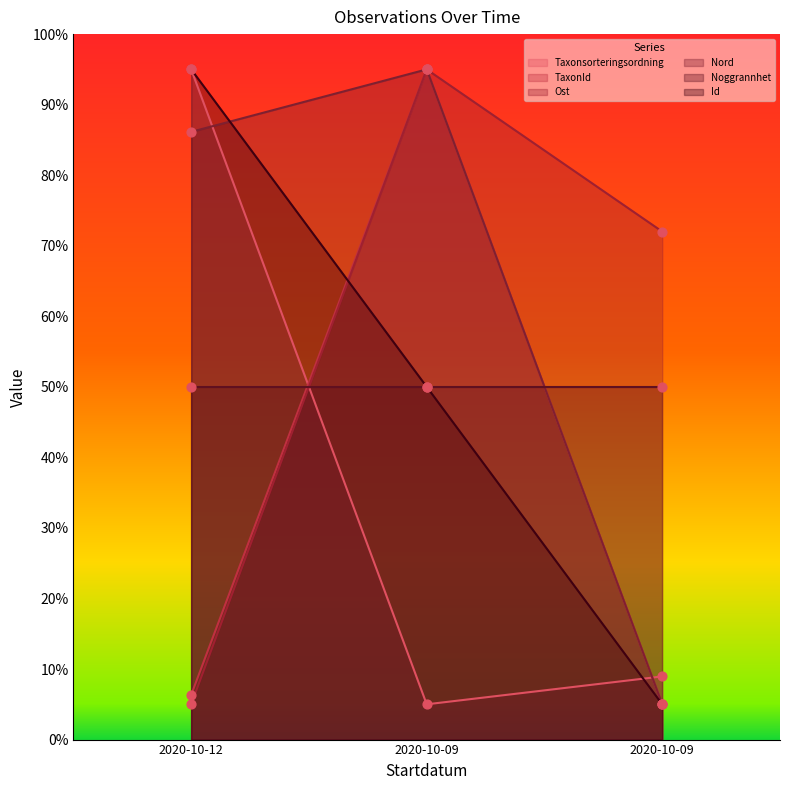

Which series has the largest Y range (max minus min)?

Taxonsorteringsordning